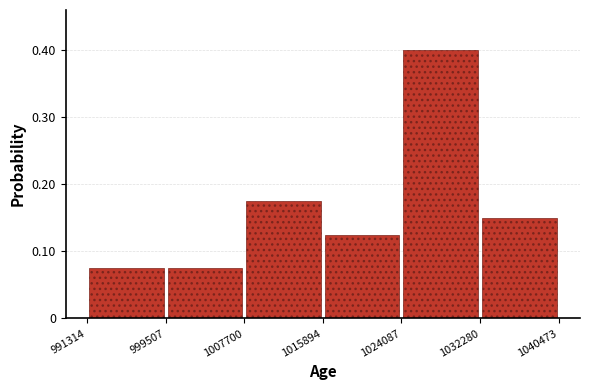

Reading left to right, list every bar in this chart as the range it spans on the x-axis followed by its height. The values are not printed on the chart, so give them approximately, as read against the axis.

991314 to 999507: 0.08
999507 to 1007700: 0.08
1007700 to 1015894: 0.18
1015894 to 1024087: 0.13
1024087 to 1032280: 0.40
1032280 to 1040473: 0.15